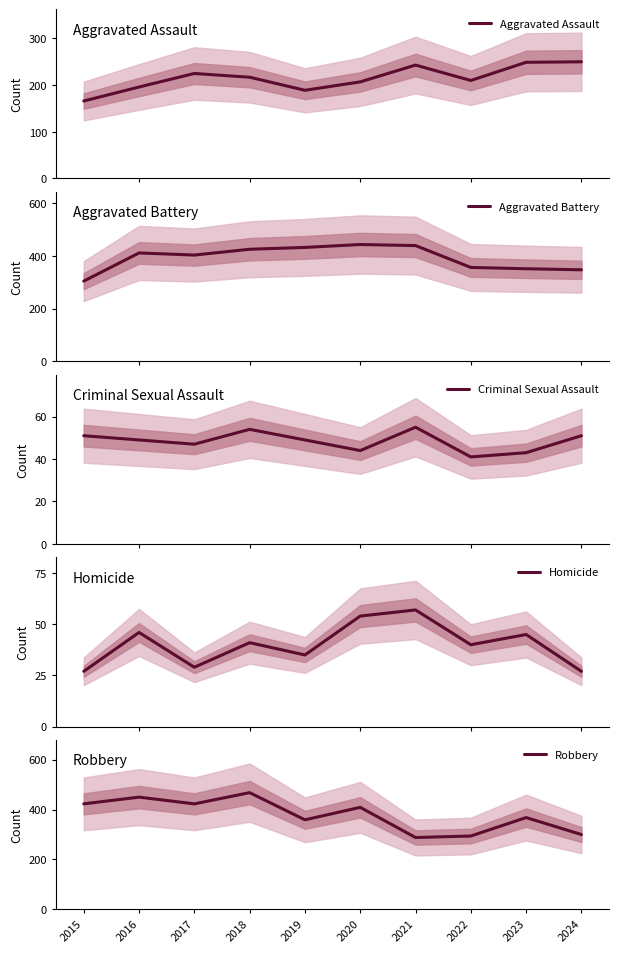

What is the maximum value shown in the chart?

468